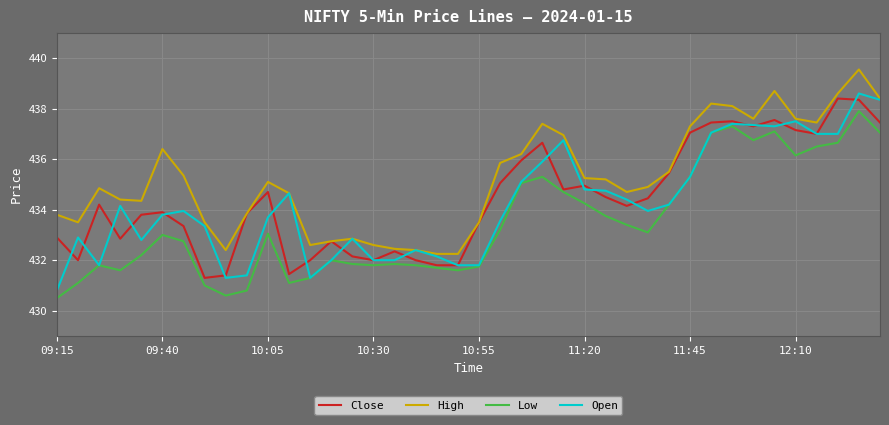

True or false: High and Low cross at least once.

False